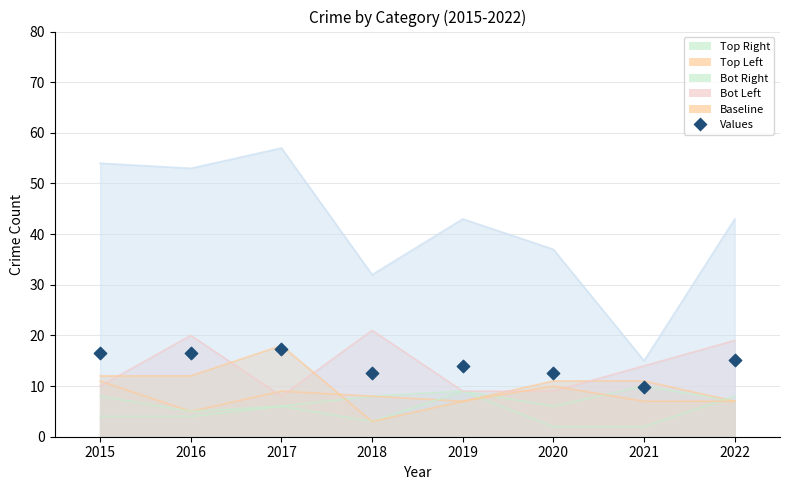

Between 2017 and 2022, which is larger?

2017